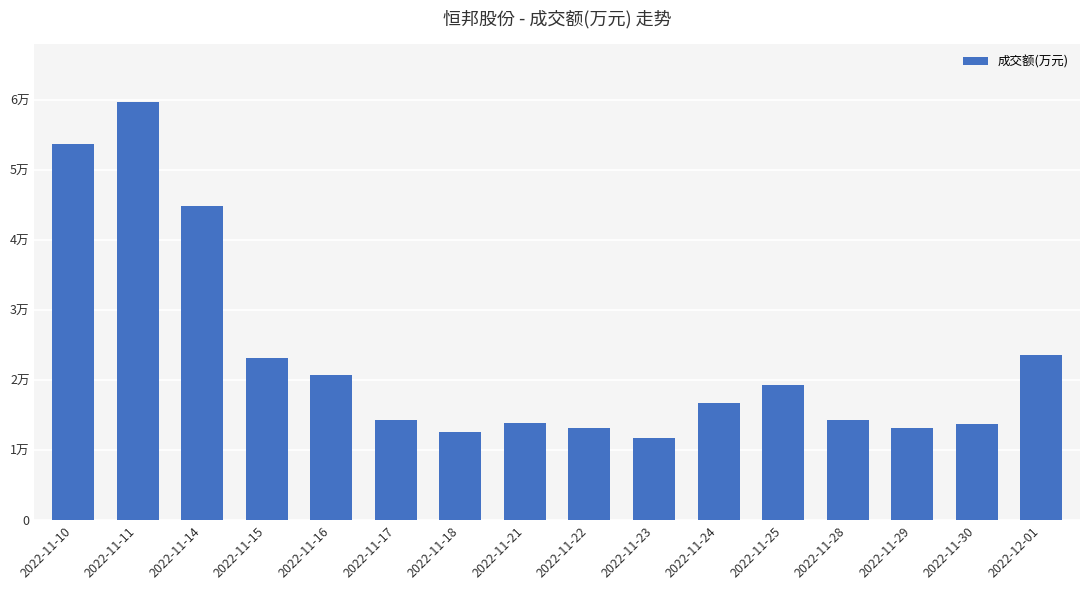

Rank the categories by value from lowest to highest.

2022-11-23, 2022-11-18, 2022-11-22, 2022-11-29, 2022-11-30, 2022-11-21, 2022-11-28, 2022-11-17, 2022-11-24, 2022-11-25, 2022-11-16, 2022-11-15, 2022-12-01, 2022-11-14, 2022-11-10, 2022-11-11